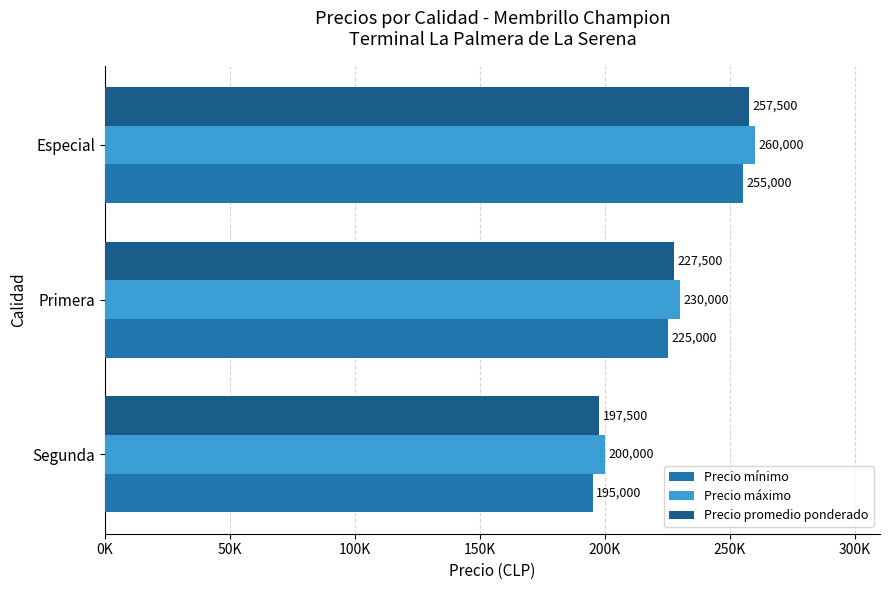

What are all the series names shown in the legend?

Precio mínimo, Precio máximo, Precio promedio ponderado